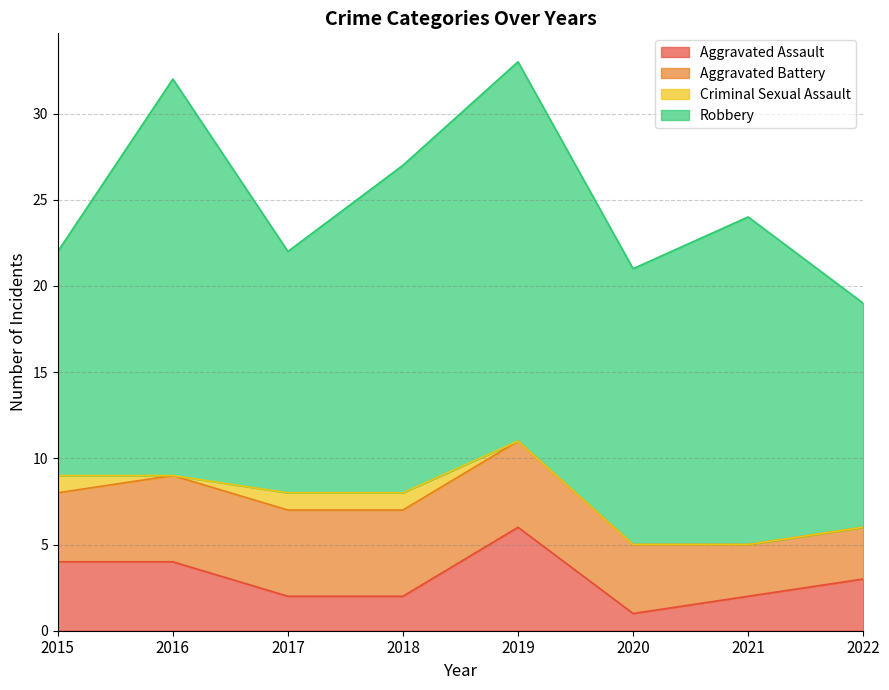

Reading left to right, transcribe all the data shown in this chart.

Aggravated Assault: 4	4	2	2	6	1	2	3
Aggravated Battery: 4	5	5	5	5	4	3	3
Criminal Sexual Assault: 1	0	1	1	0	0	0	0
Robbery: 13	23	14	19	22	16	19	13